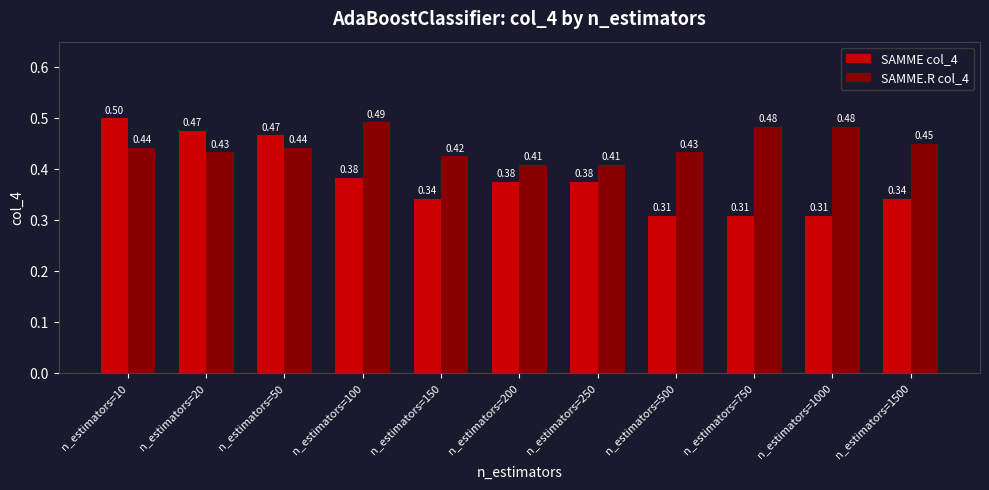

What is the difference between the maximum and minimum values in the SAMME.R col_4 series?

0.1